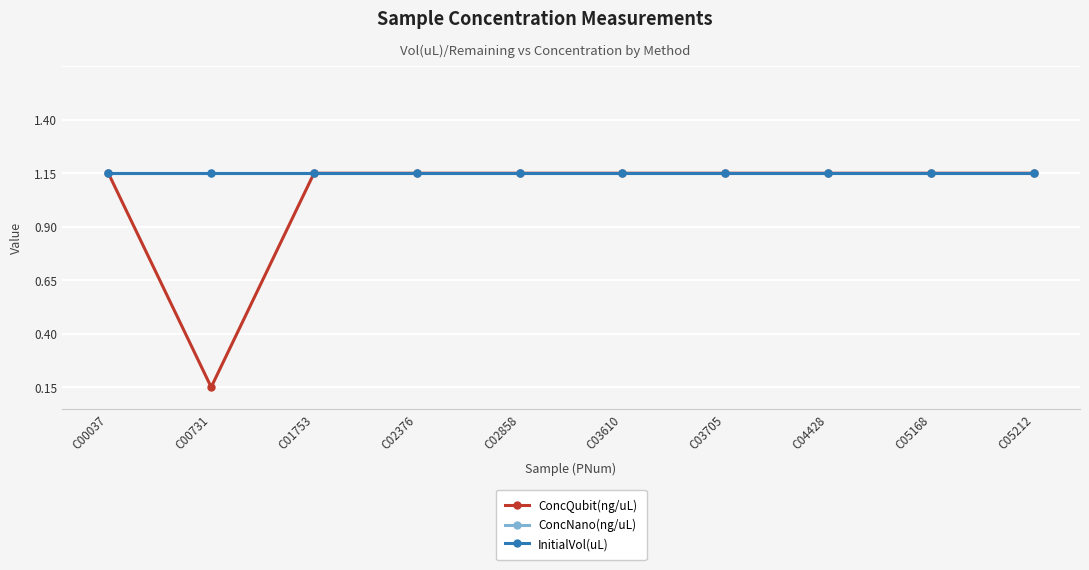

Which category has the highest value across all series?

C00037